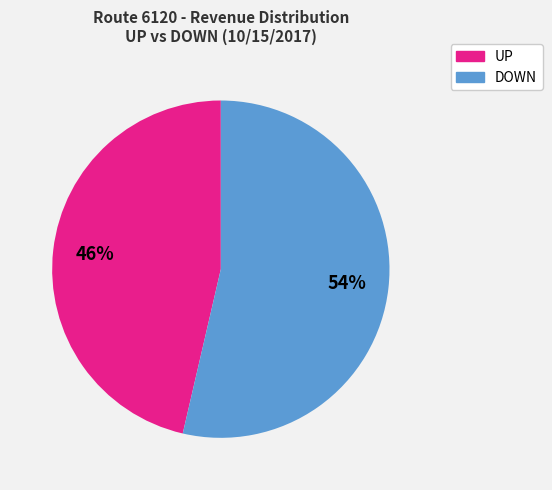

To the nearest percent, what is the average slice percentage?

50%